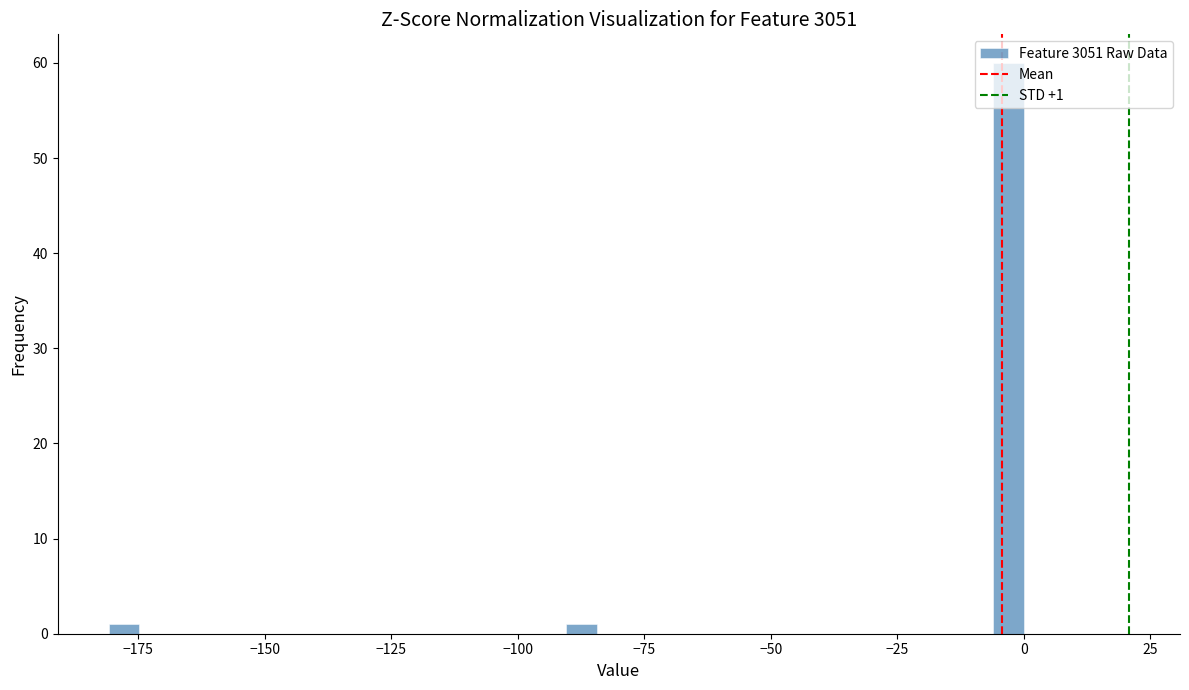

Read against the x-axis, roughly where is the centre of the tallest bar?

-5